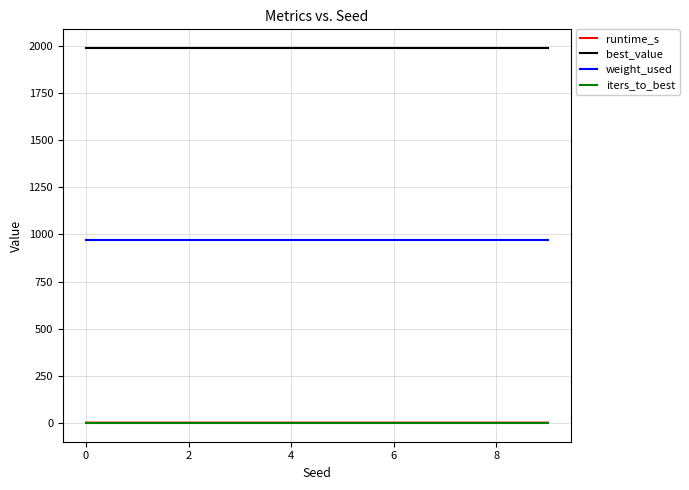

Which series has the widest spread of values?

runtime_s